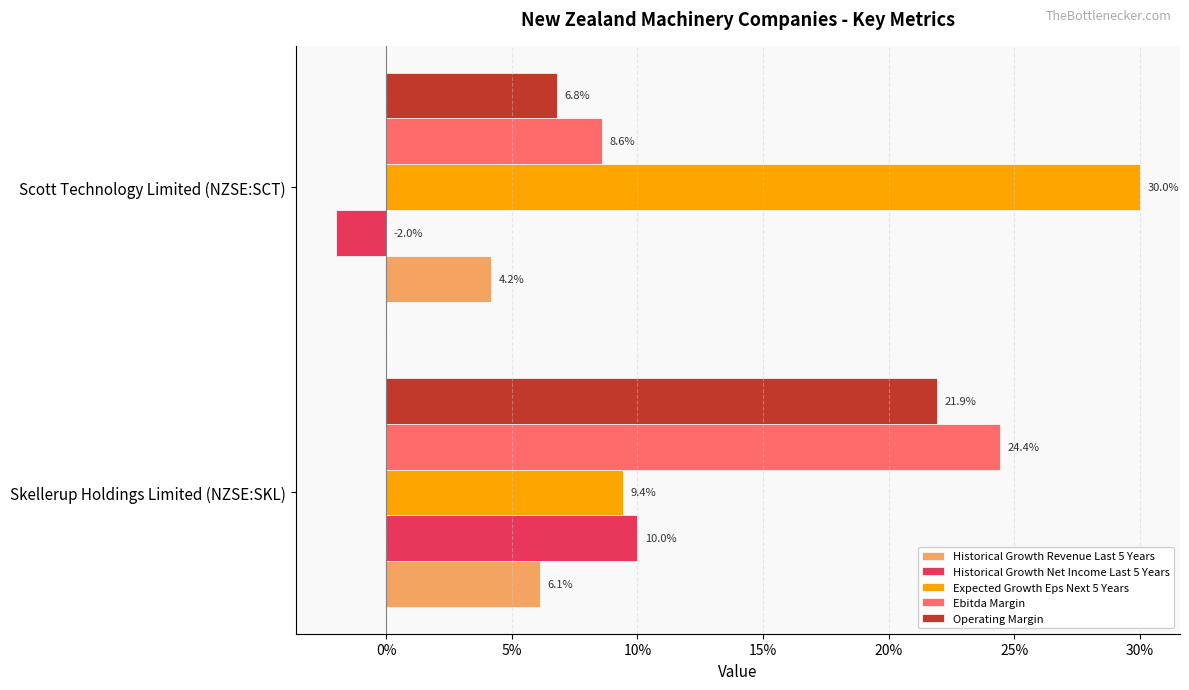

Which series has the largest total across all categories?

Expected Growth Eps Next 5 Years